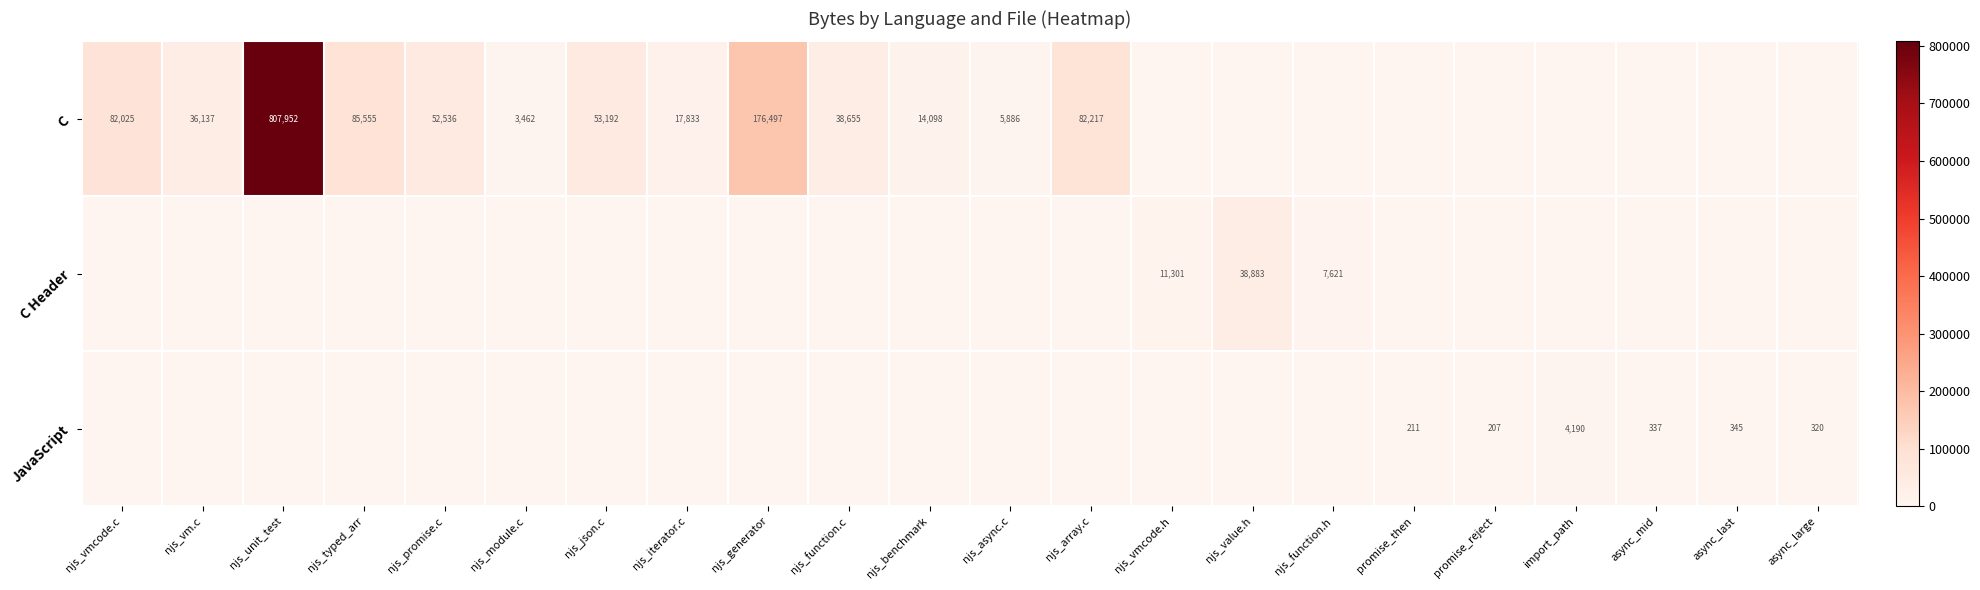

Is it true that JavaScript equals 320 at async_large?

True